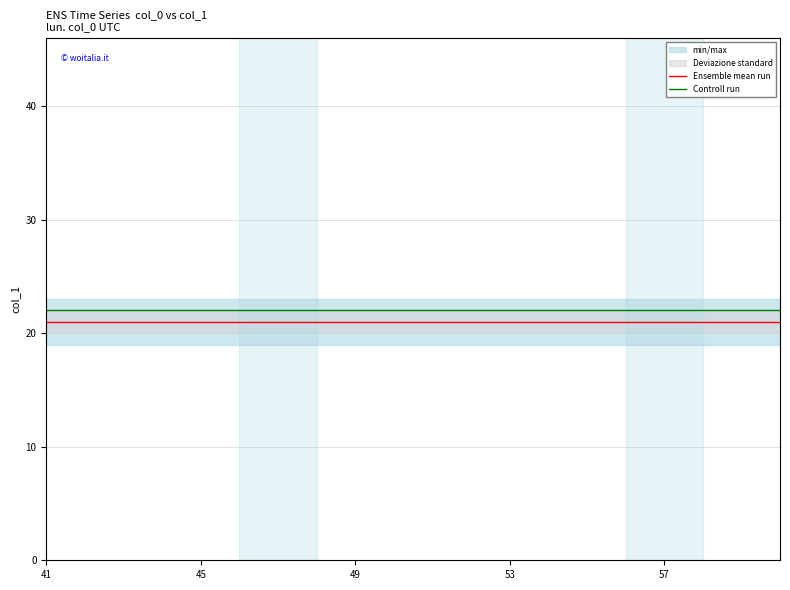

True or false: Ensemble mean run and Controll run intersect in this chart.

False